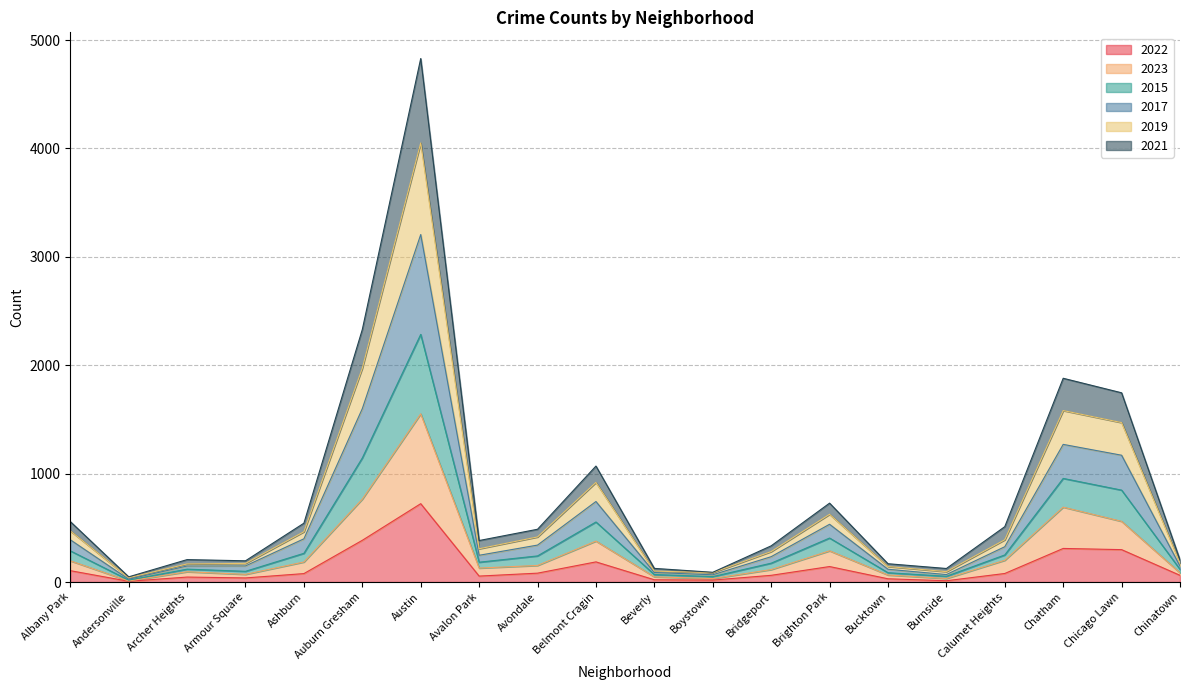

What is the highest value of the 2022 series?

723